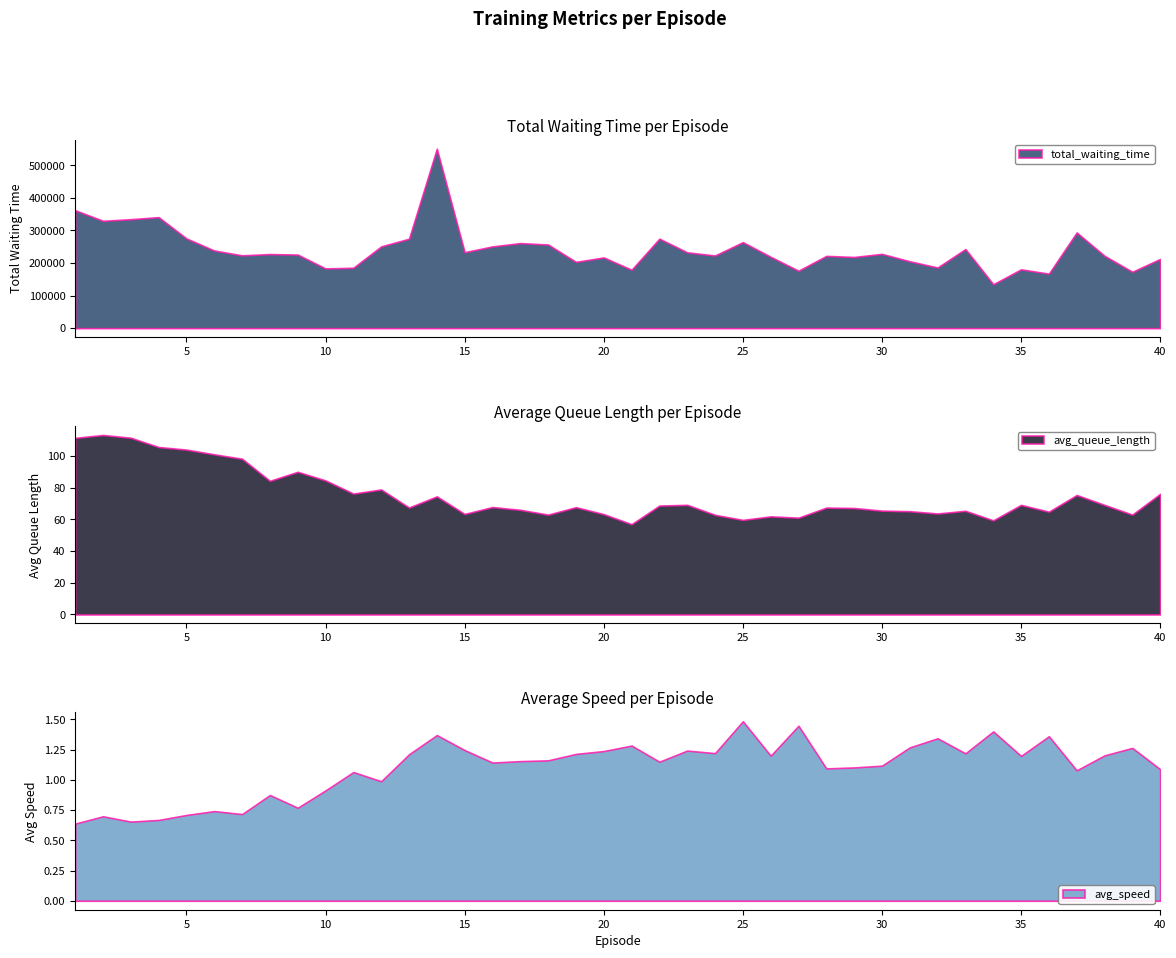

True or false: total_waiting_time has a value of 336906.8 at 7.

False